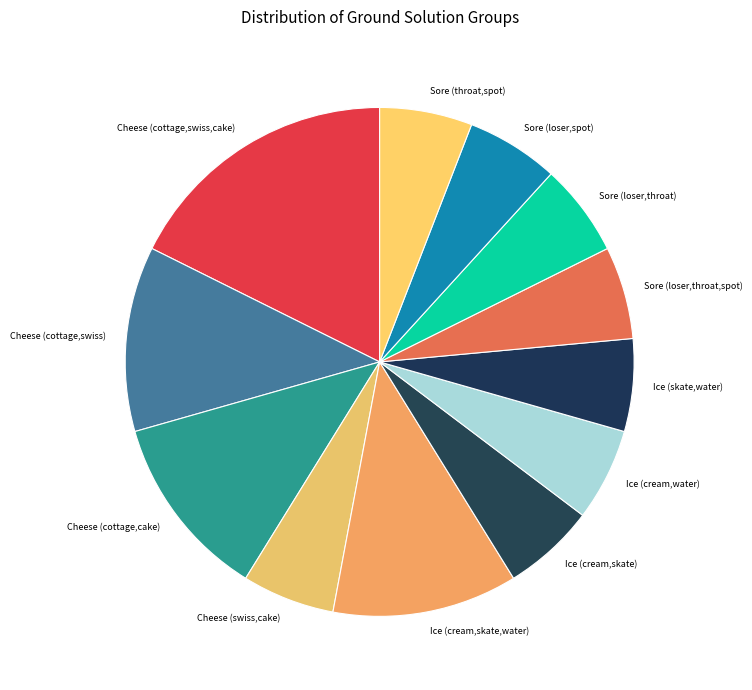

Between Cheese (cottage,swiss,cake) and Sore (loser,spot), which is larger?

Cheese (cottage,swiss,cake)